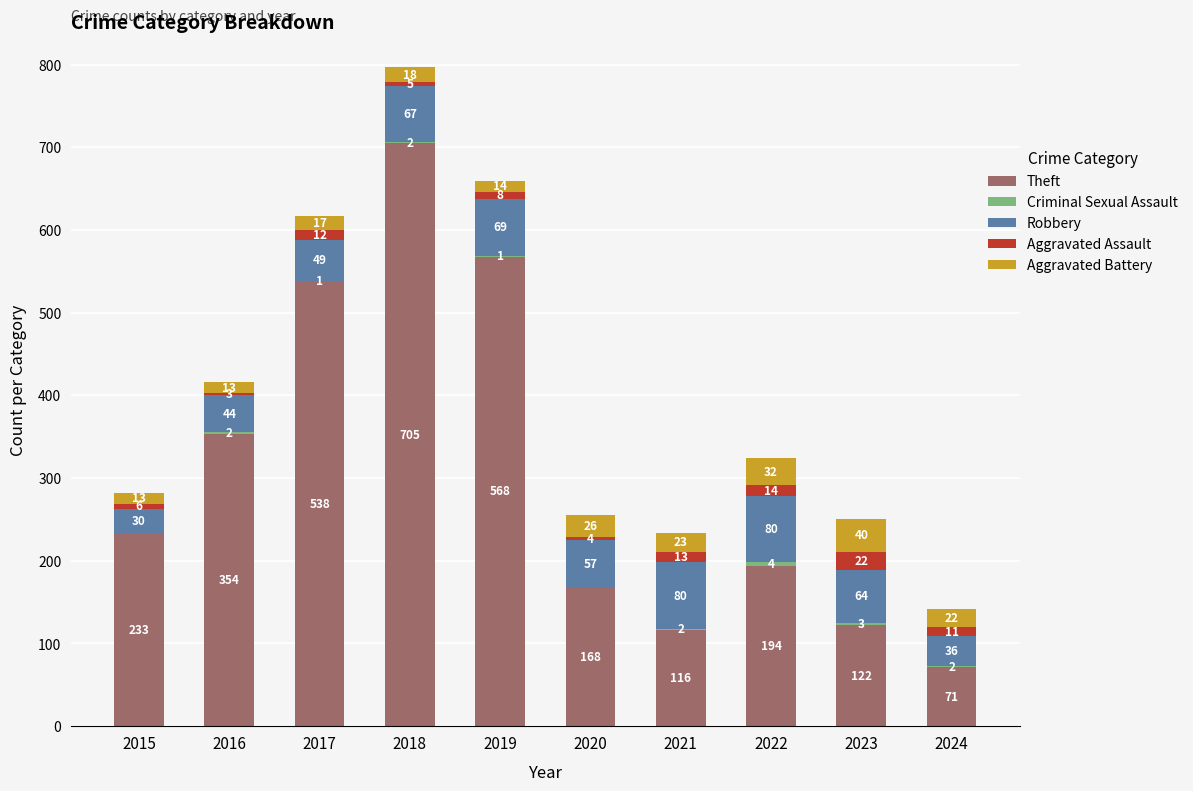

What is the maximum value for Theft?

705